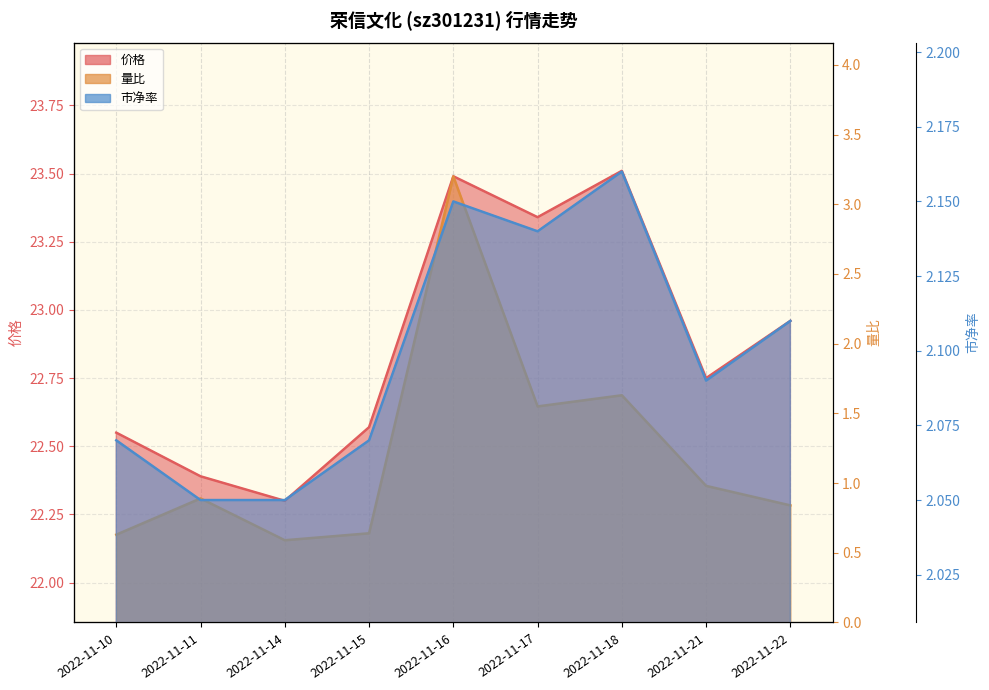

List the series in order of their peak value, highest first.

价格, 量比, 市净率